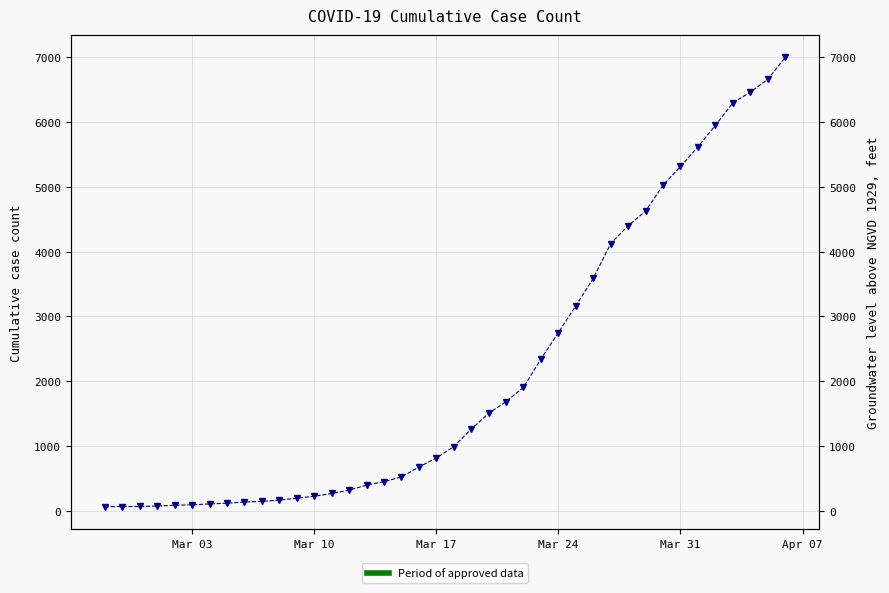

What is the sum of all values?

85677